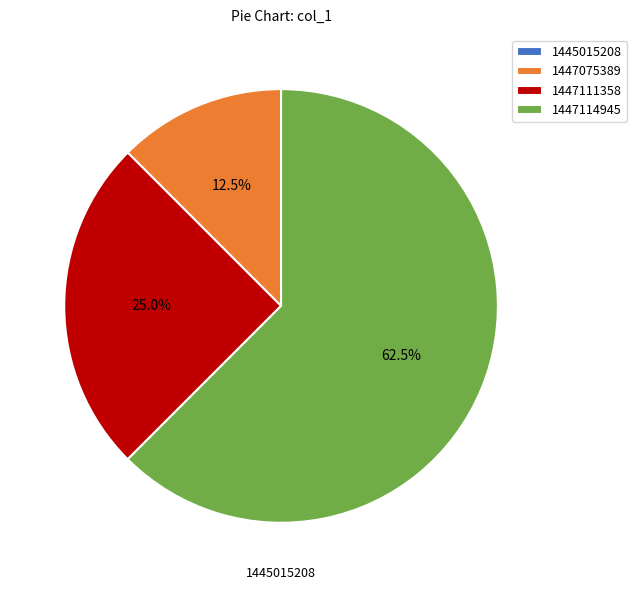

Is there a majority slice in this chart?

Yes